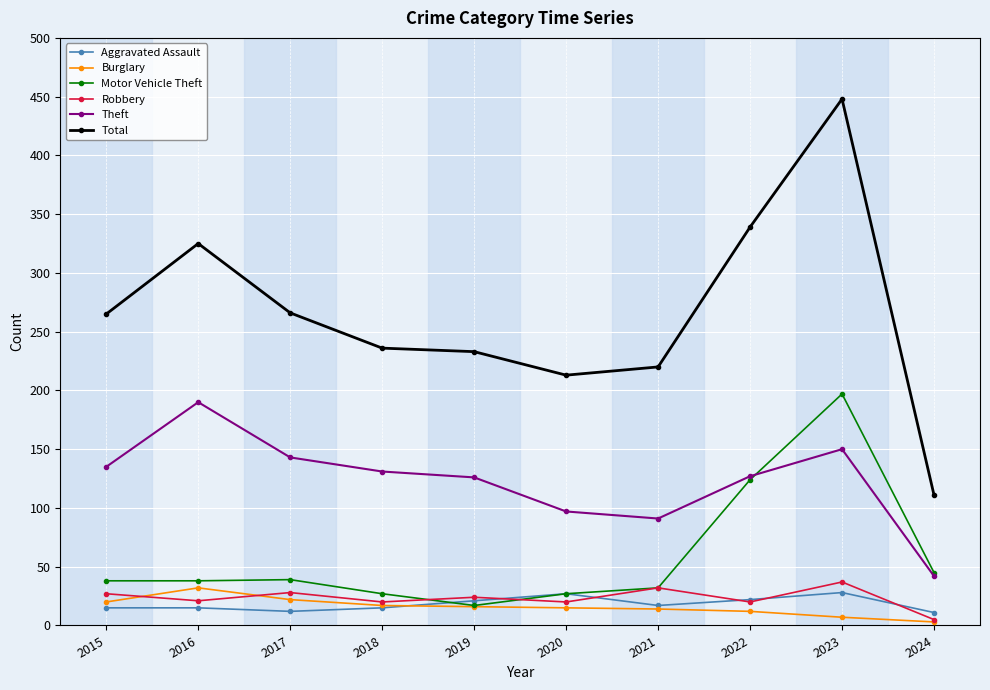

At how many categories does at least one series exceed 203?

9